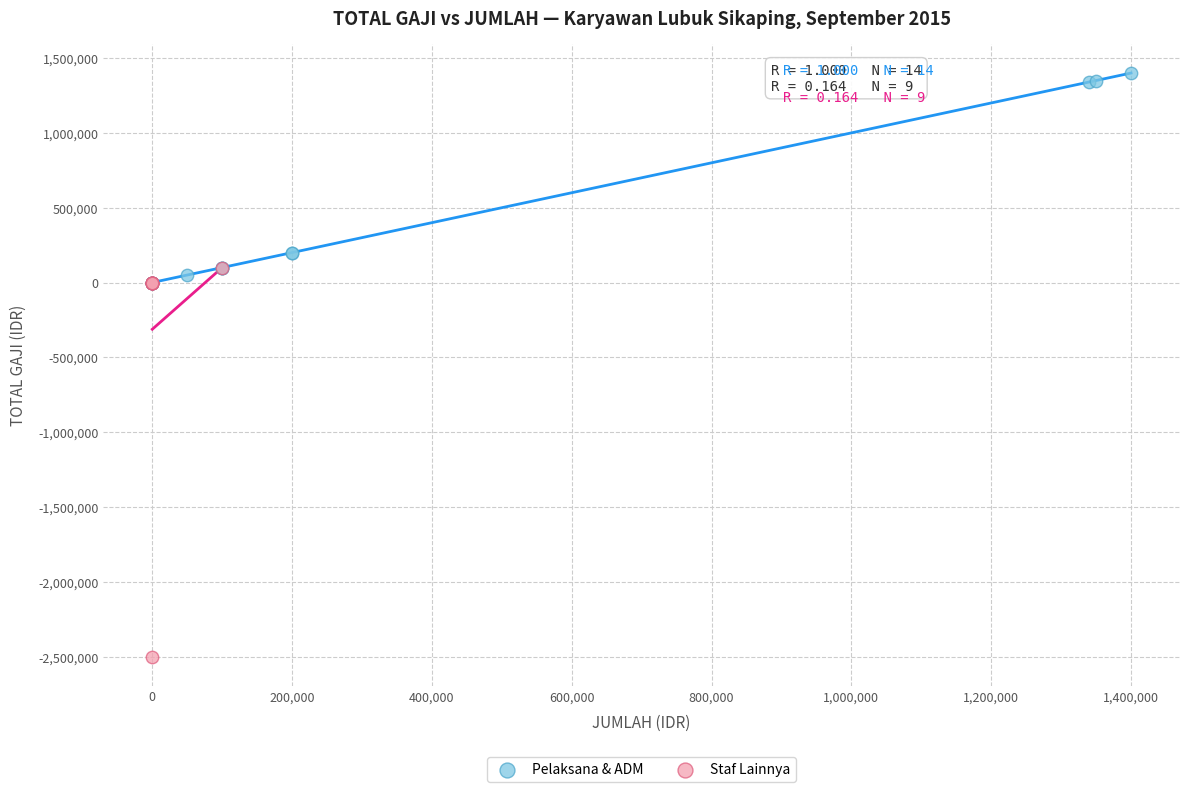

Which series contains the highest Y value?

Pelaksana & ADM